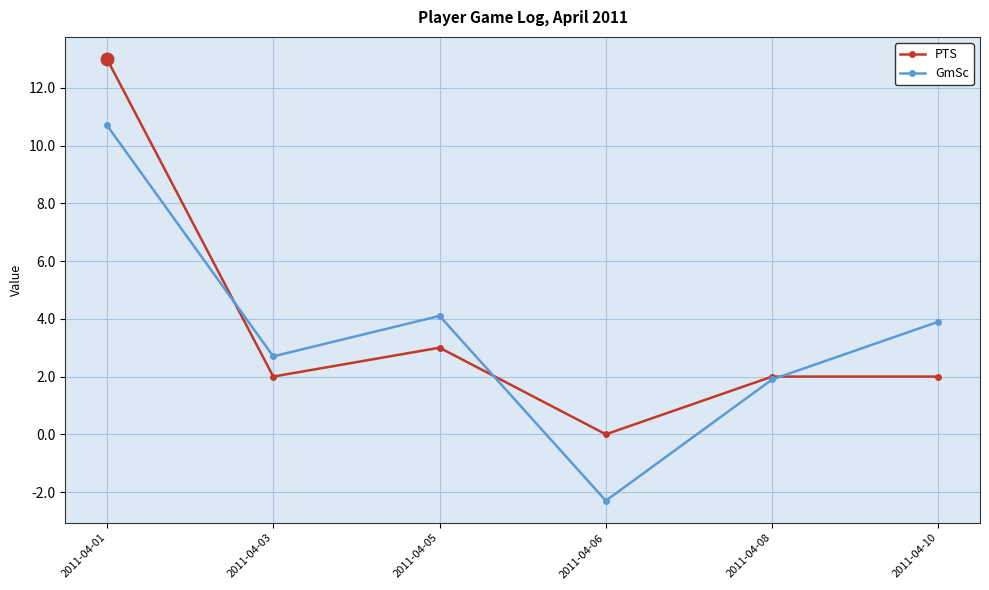

In GmSc, how many points are higher than both neighbors (excluding endpoints)?

1